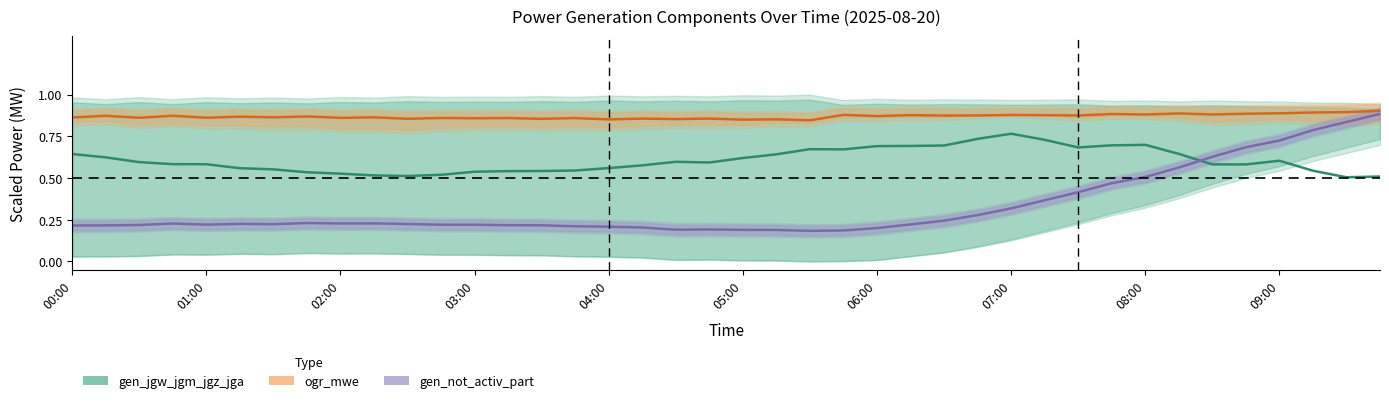

Which series has the widest spread of values?

gen_not_activ_part